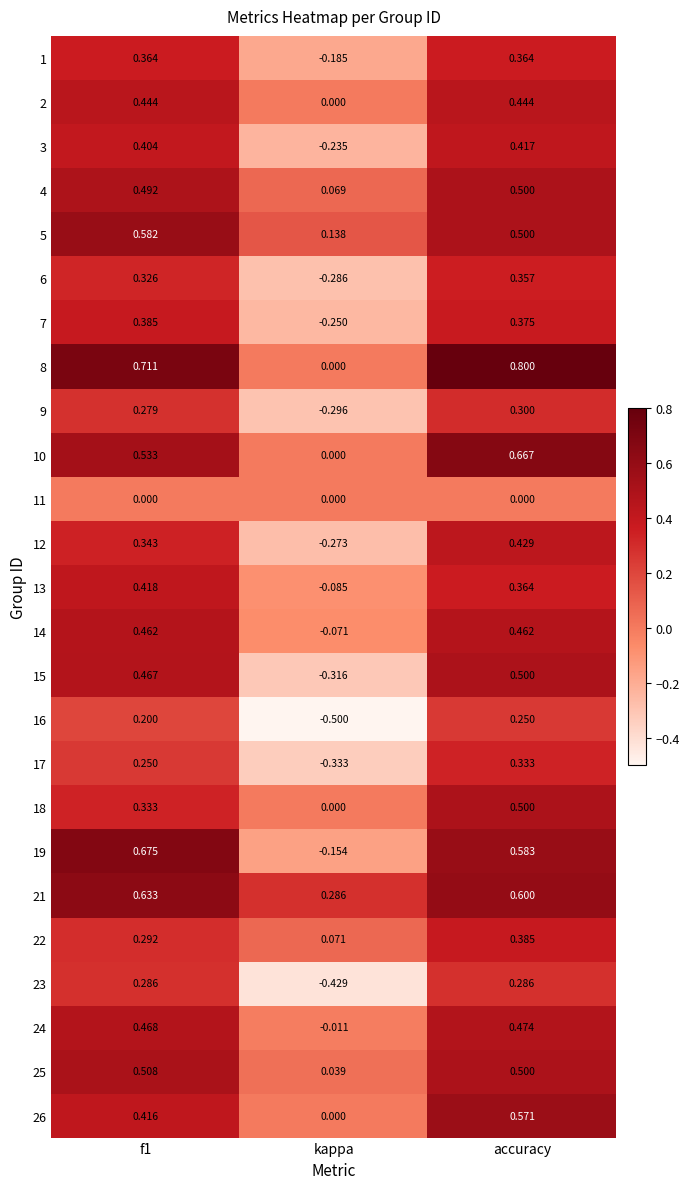

At which label is 5 closest to 0?

kappa